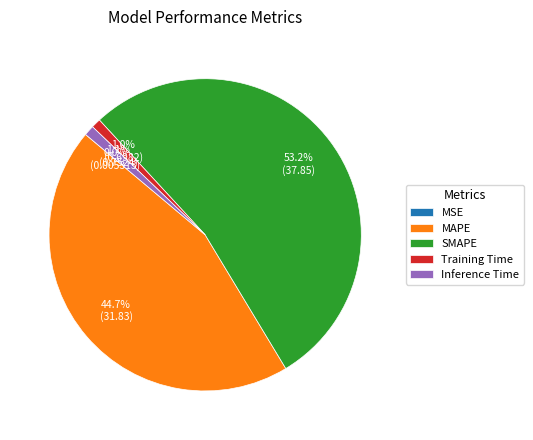

Does any single category account for the majority?

Yes